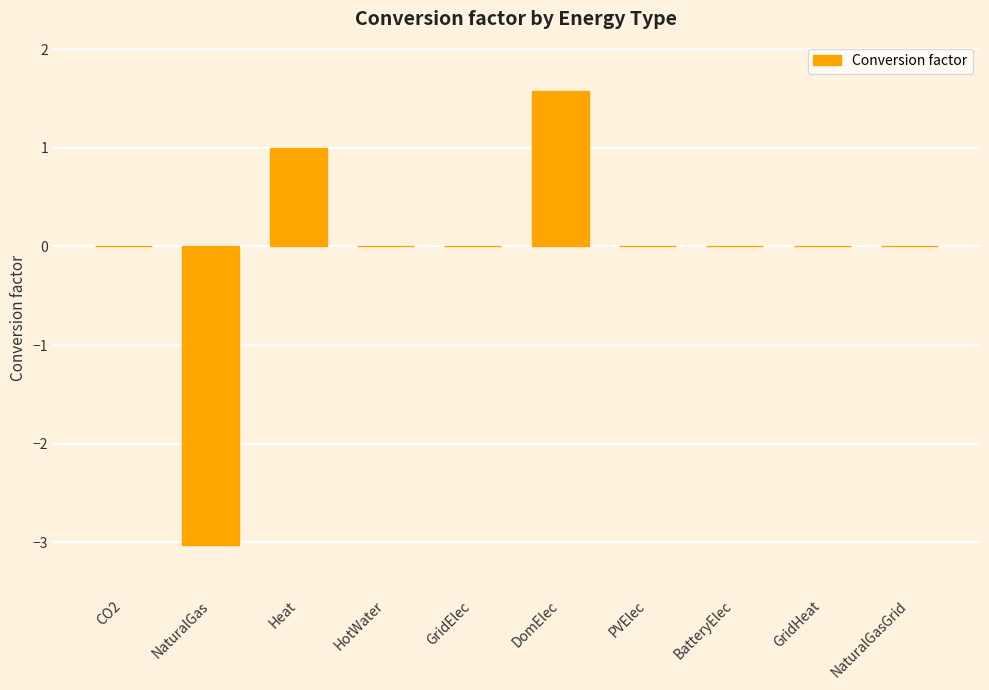

True or false: the data shows 2.3 at HotWater.

False